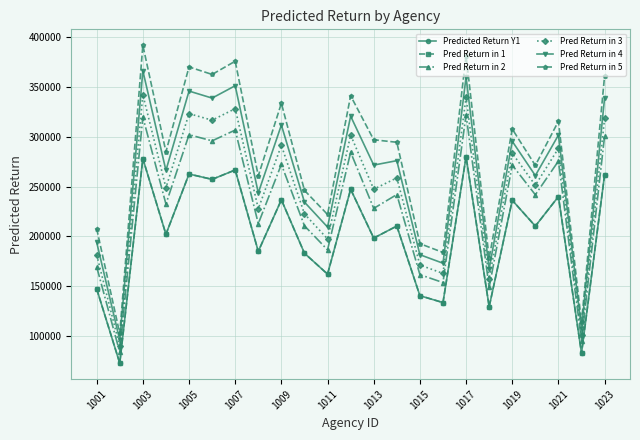

At how many categories does at least one series exceed 110862?

22